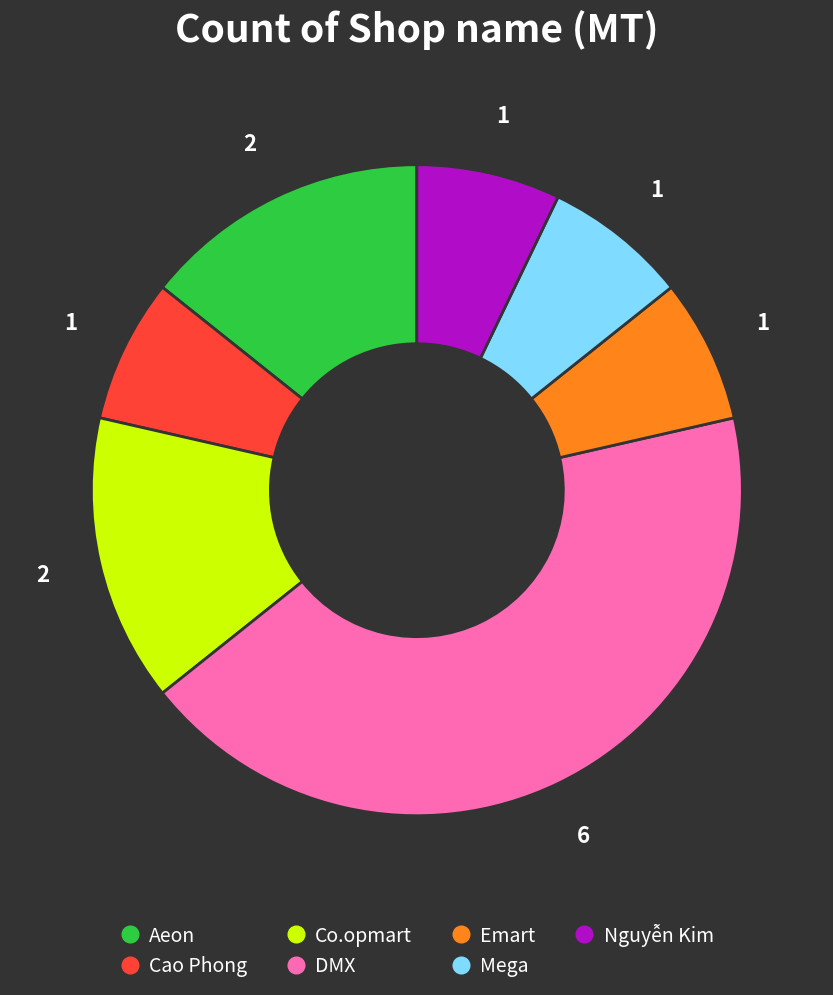

What is the ratio of the value at Aeon to the value at Cao Phong?

2.0